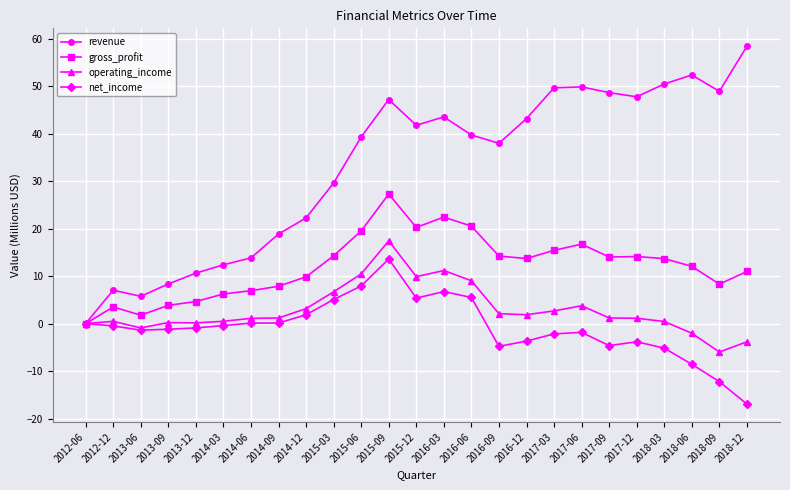

The value of revenue at 2012-12 is 7.0. True or false?

True